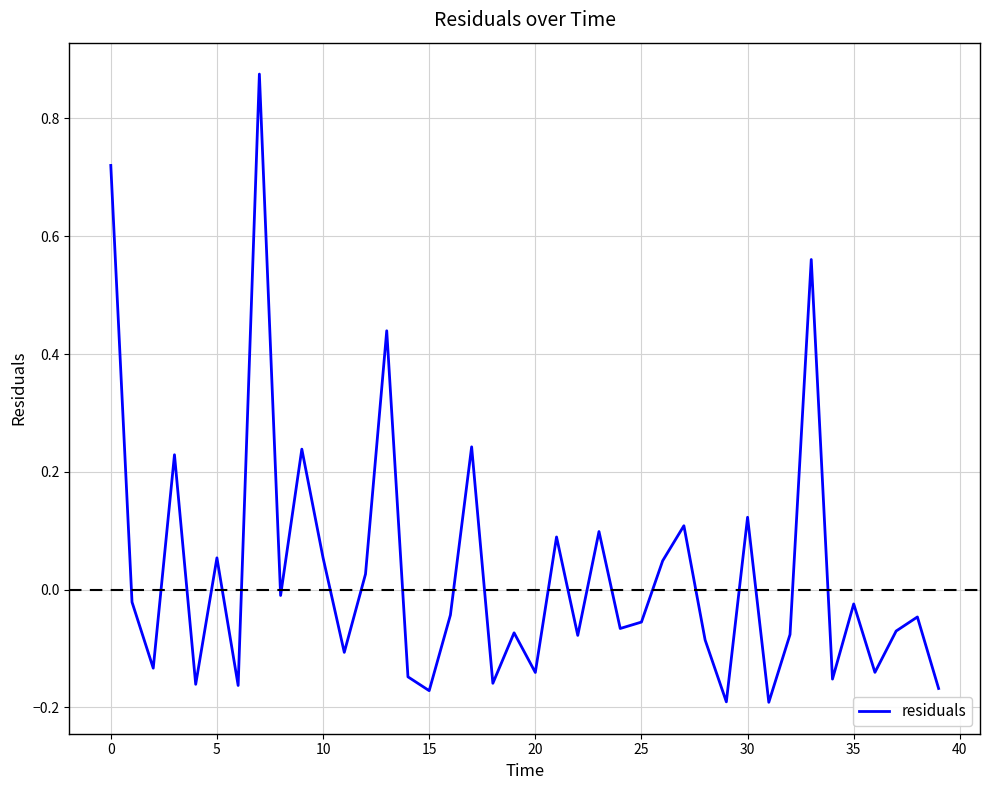

Does the chart have visible grid lines?

Yes